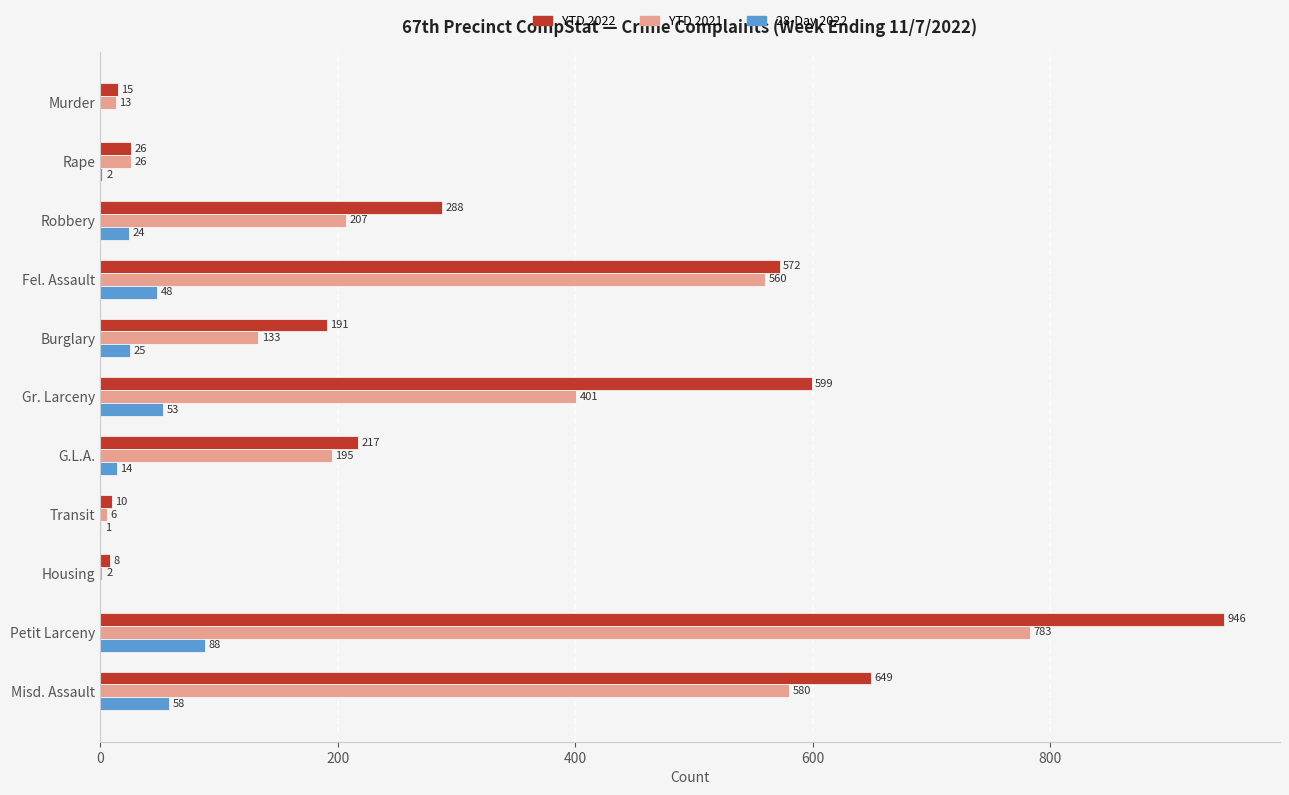

Is the value of 28-Day 2022 at Fel. Assault greater than the value of YTD 2022 at Robbery?

No